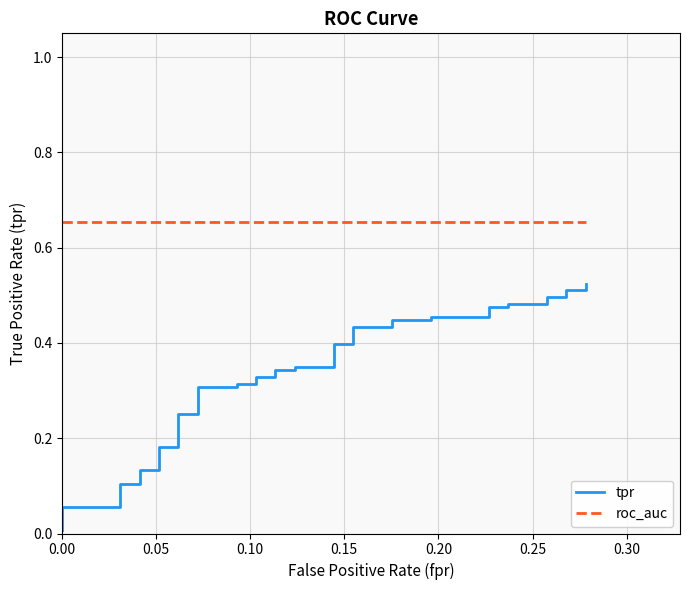

True or false: roc_auc and tpr intersect in this chart.

False